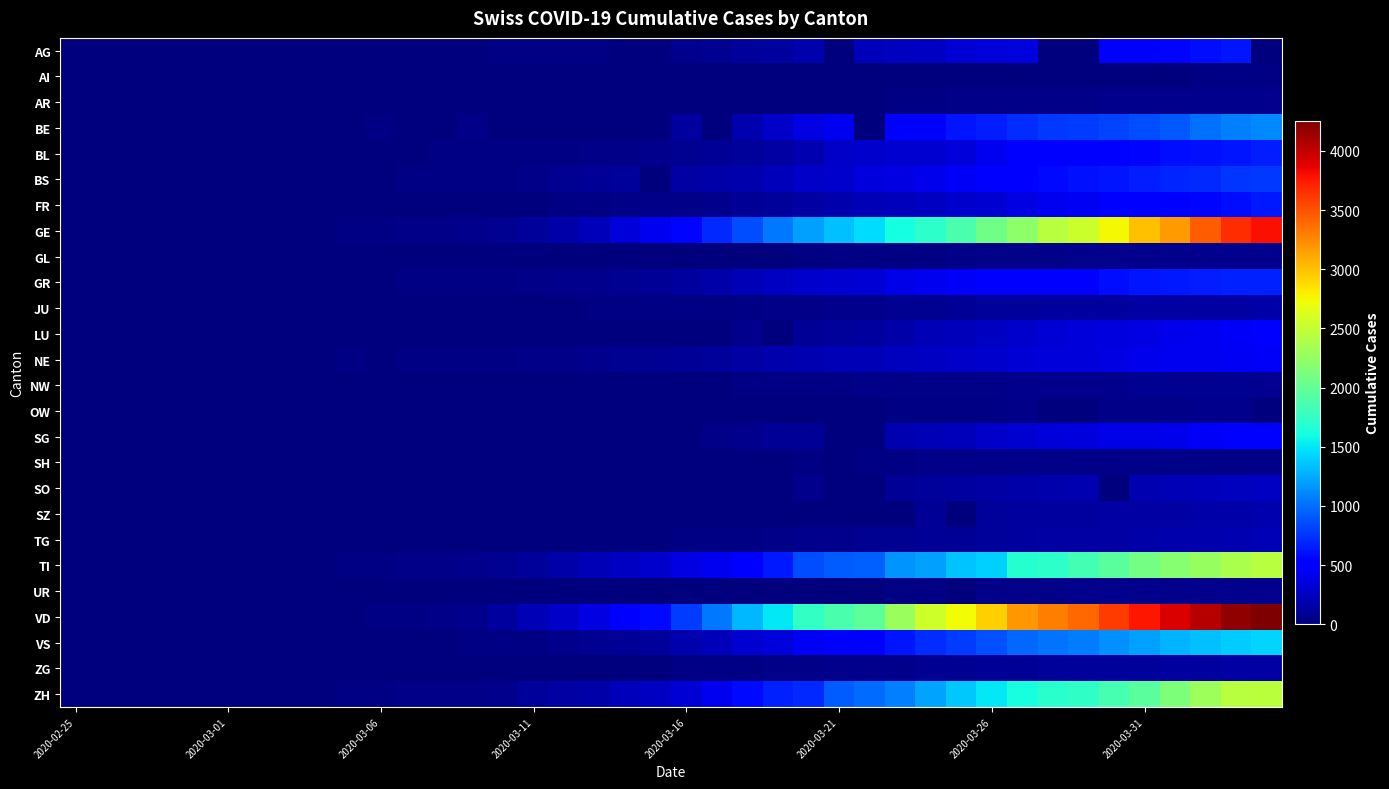

At how many categories does at least one series exceed 846?

19